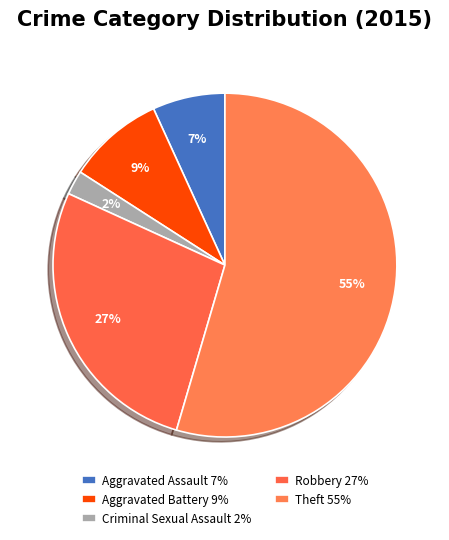

Rank the categories by value from highest to lowest.

Theft, Robbery, Aggravated Battery, Aggravated Assault, Criminal Sexual Assault